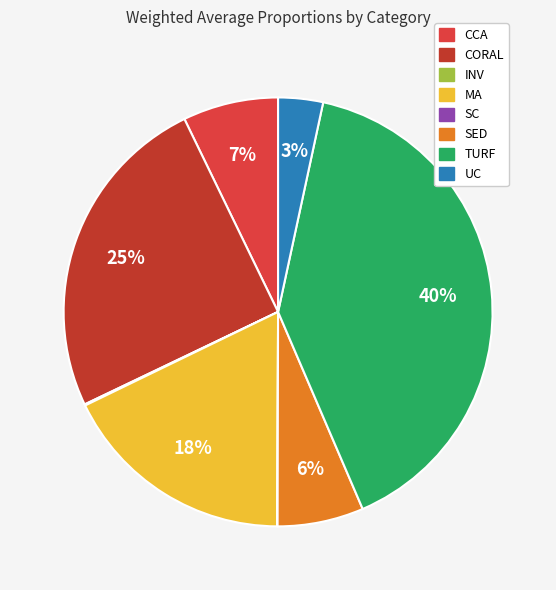

True or false: UC accounts for 14% of the total.

False